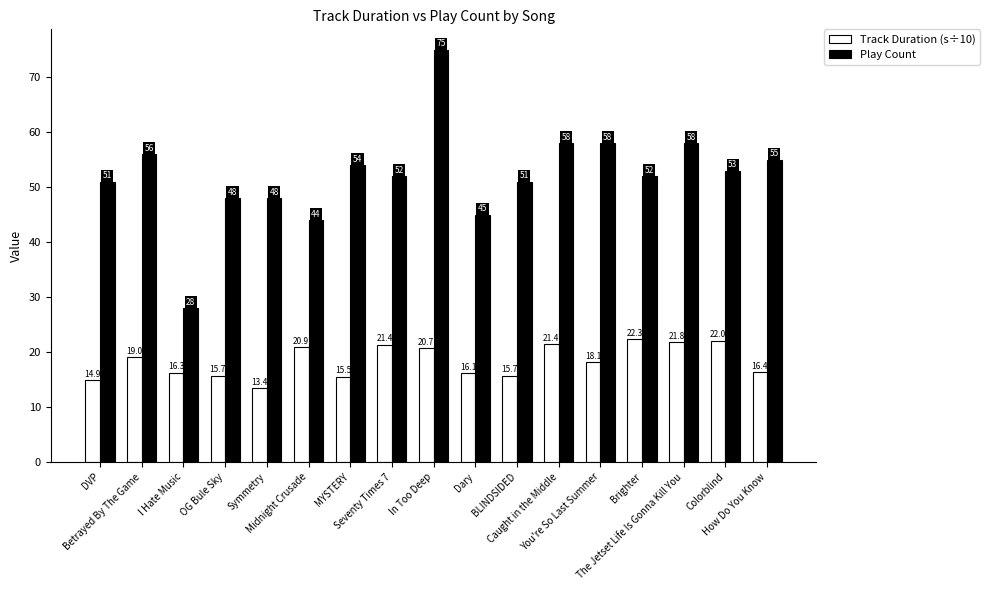

What are all the series names shown in the legend?

Track Duration (s÷10), Play Count